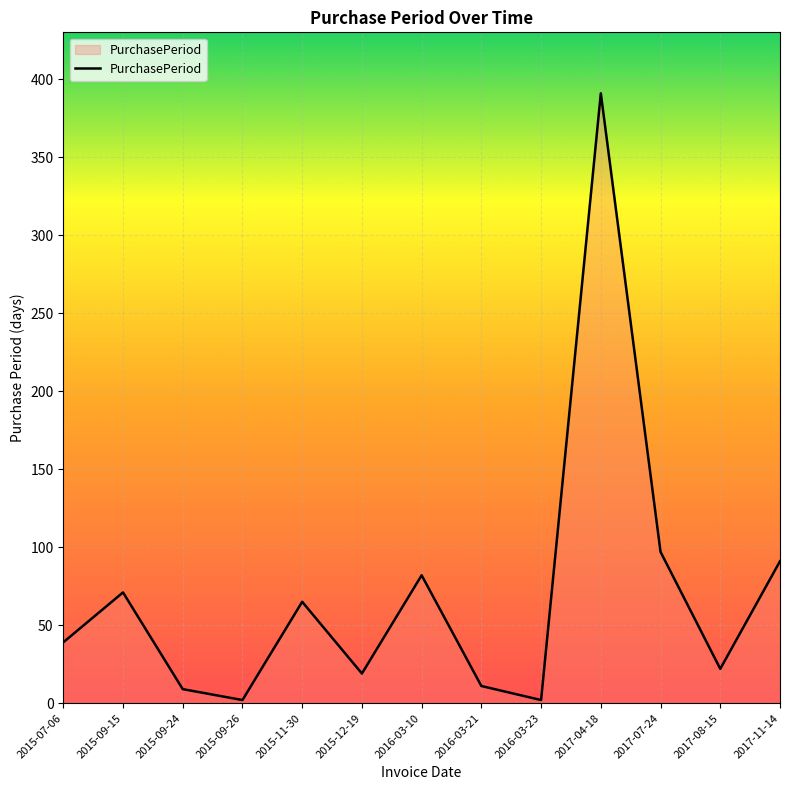

The chart shows a value of 91 at 2017-11-14. True or false?

True